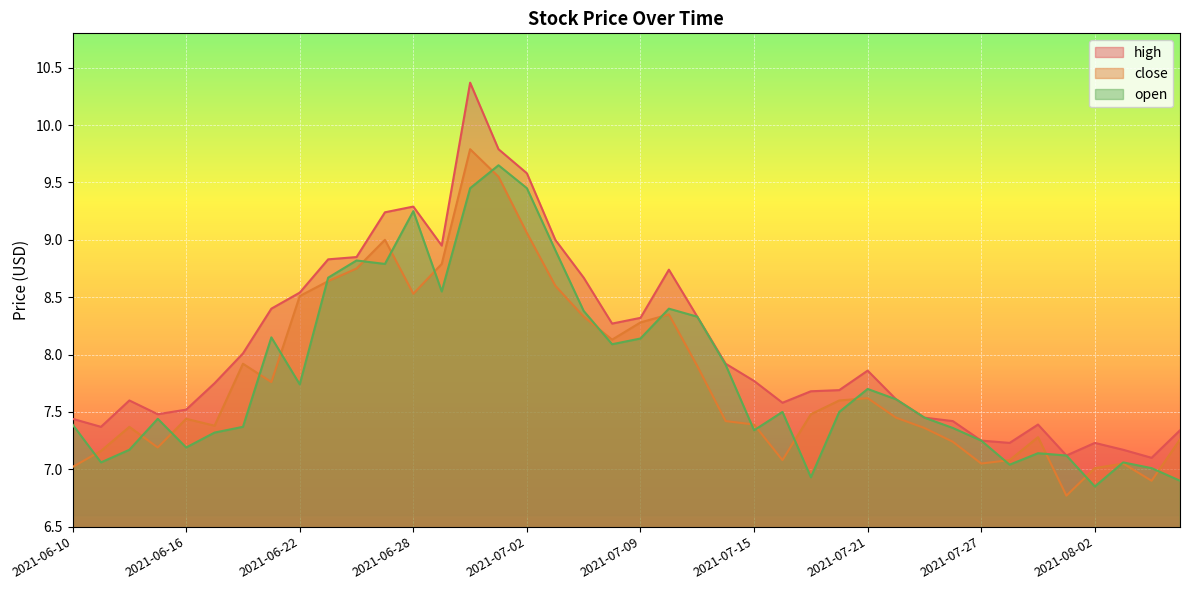

Which has a higher value, 2021-07-21 or 2021-07-07?

2021-07-07